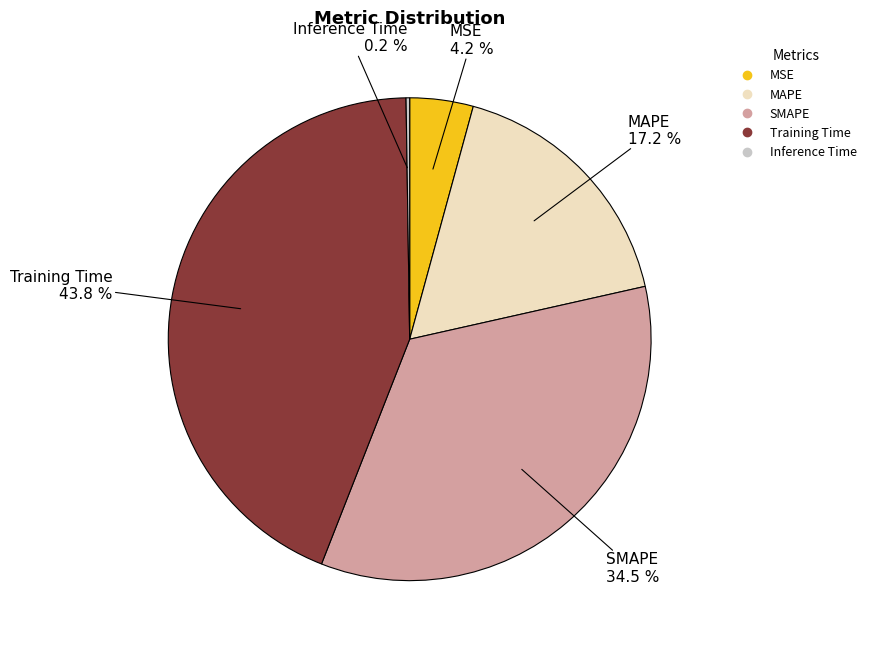

To the nearest percent, what is the combined percentage of SMAPE and MSE?

39%